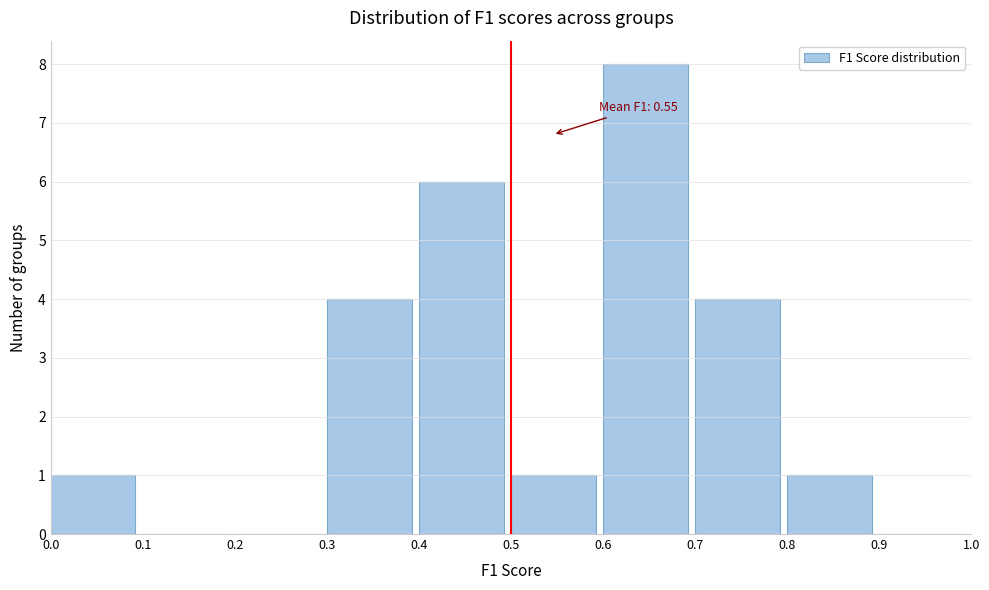

Over which range of the x-axis is the bar tallest?

0.6 to 0.7